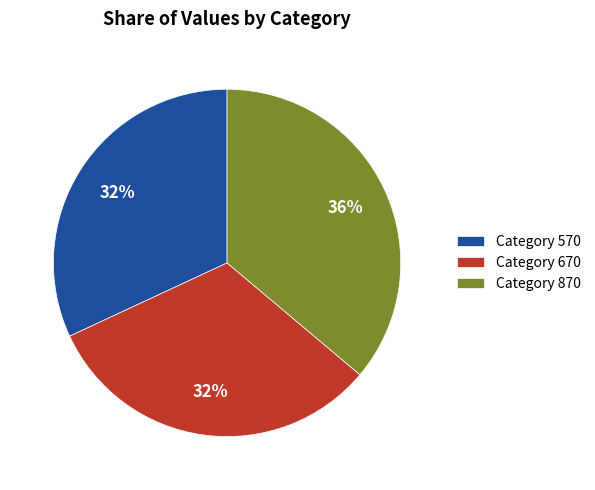

Does any single category account for the majority?

No